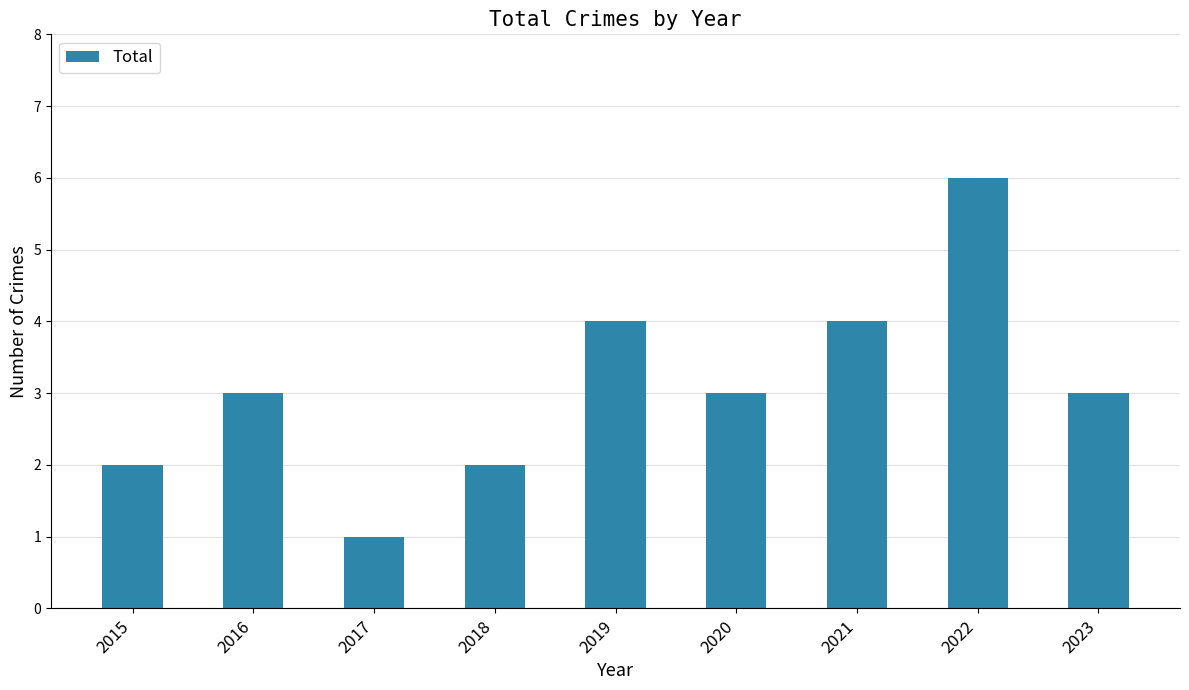

What is the greatest value displayed?

6